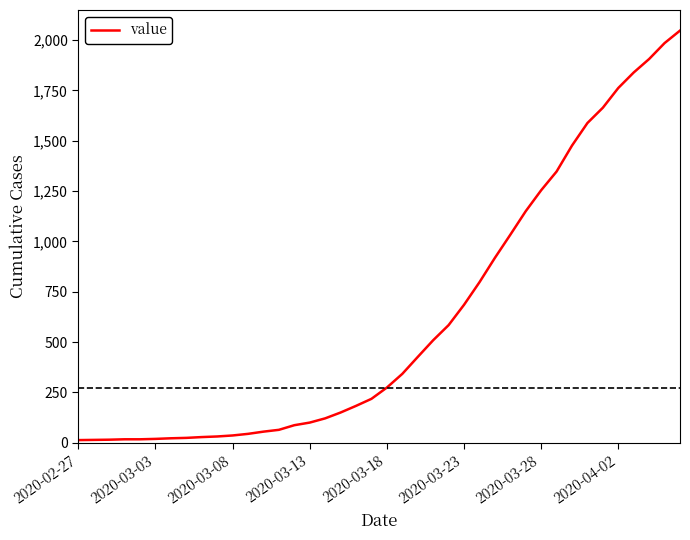

What is the greatest value displayed?

2047